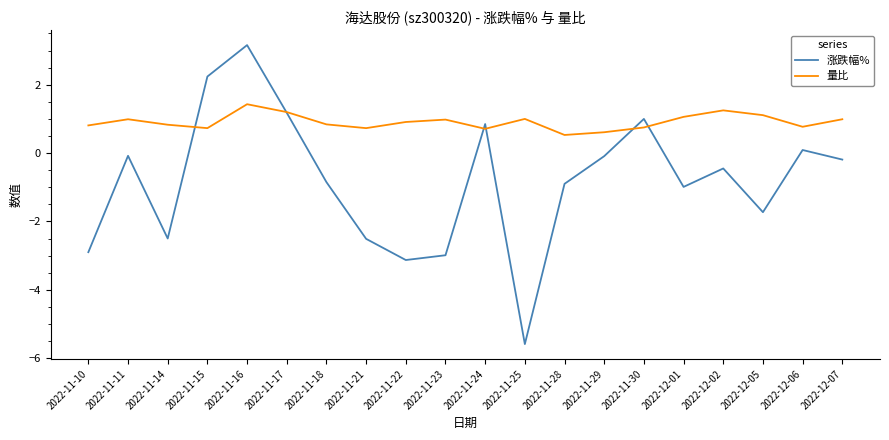

True or false: 涨跌幅% has a value of 3.2 at 2022-11-16.

True